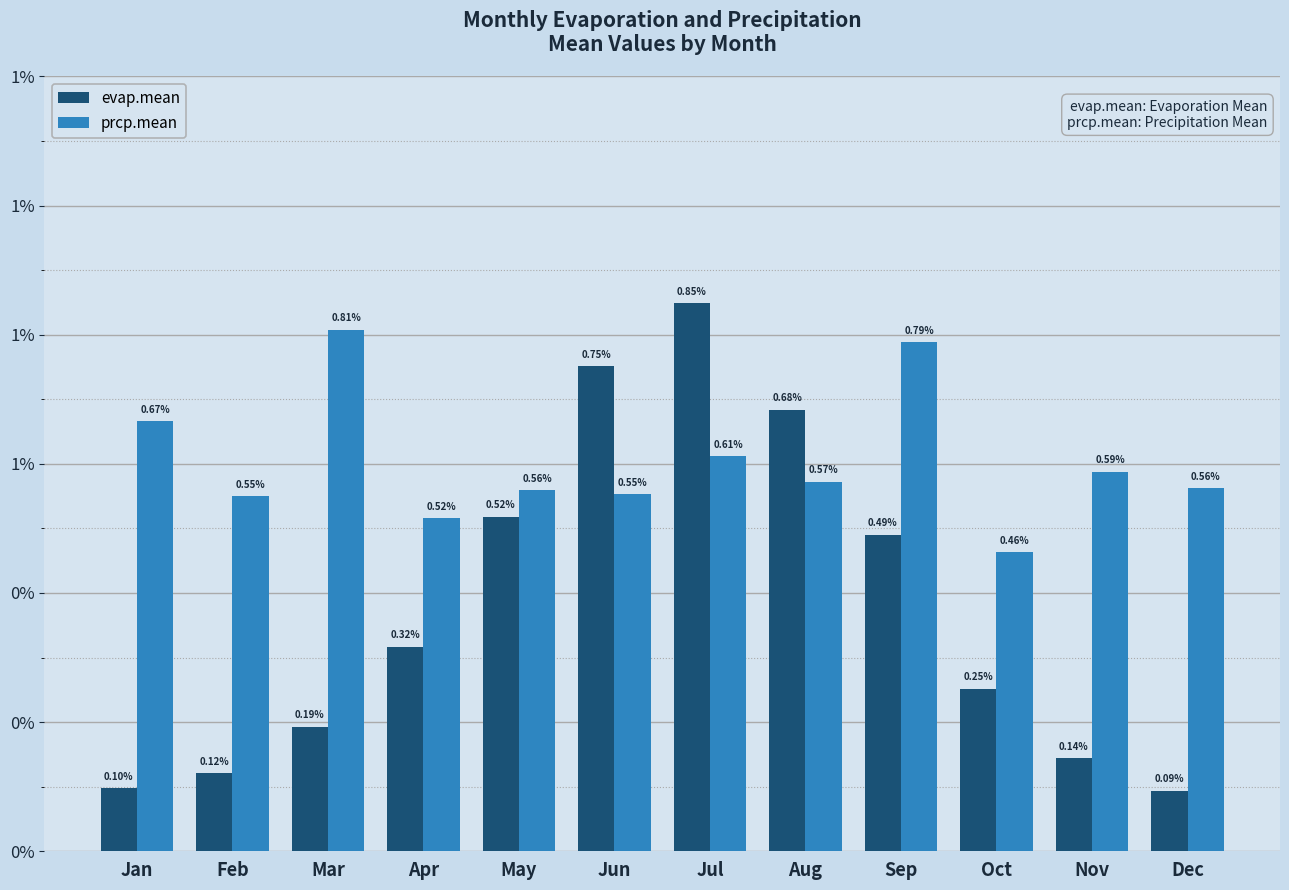

Are the bars horizontal?

No